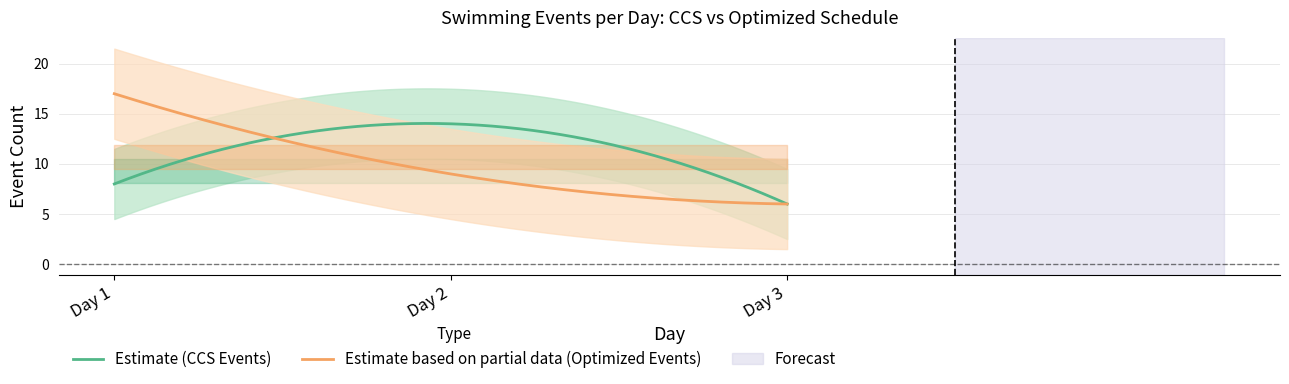

At which category is the sum across all series the highest?

Day 1